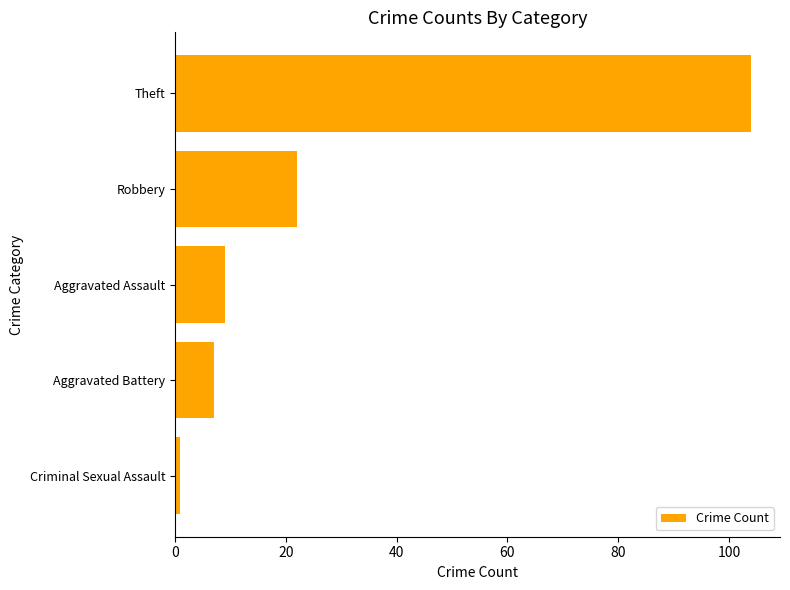

True or false: the data shows 11 at Robbery.

False